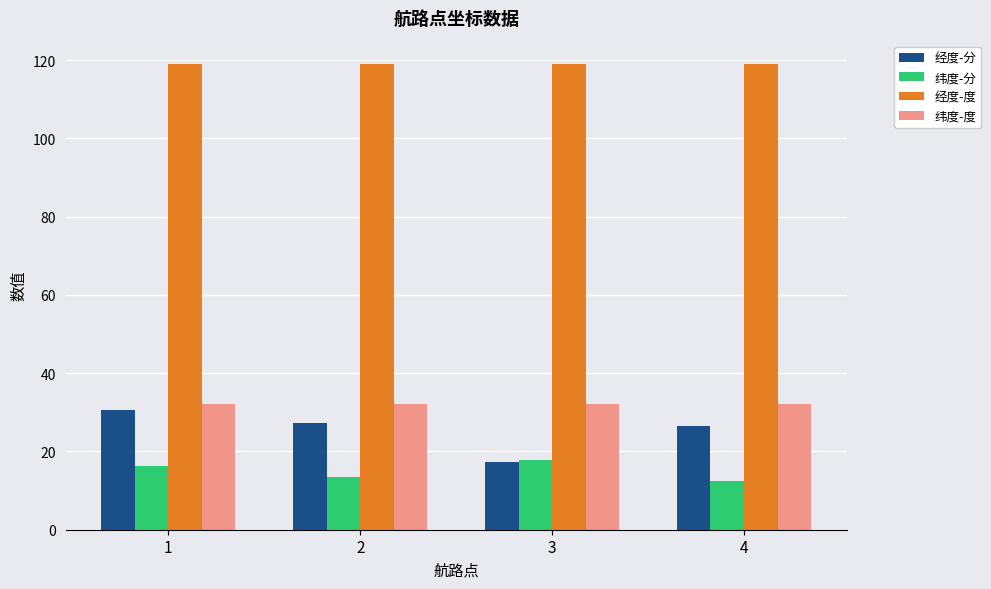

What is the maximum value shown in the chart?

119.0